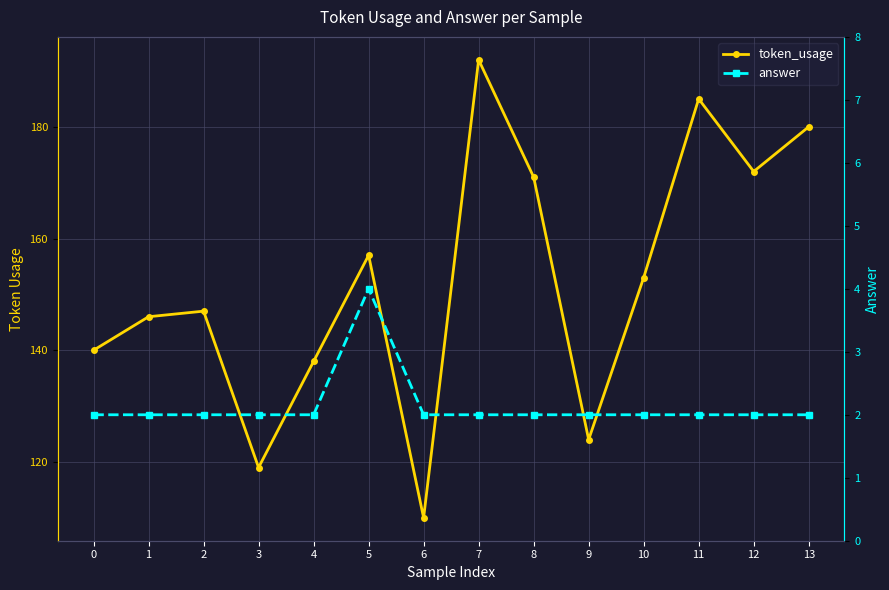

Is it true that answer equals 3 at 9?

False